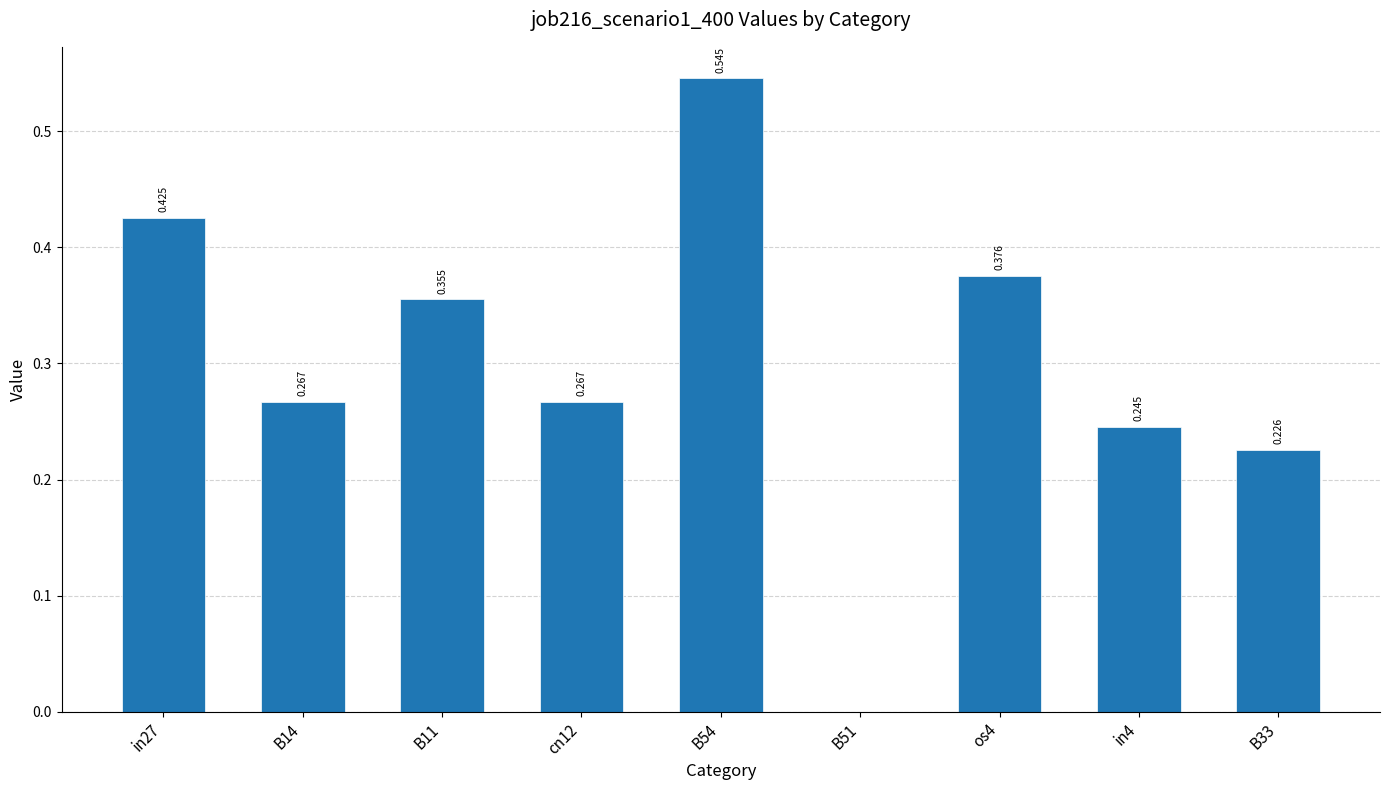

Count the number of categories in the chart.

9